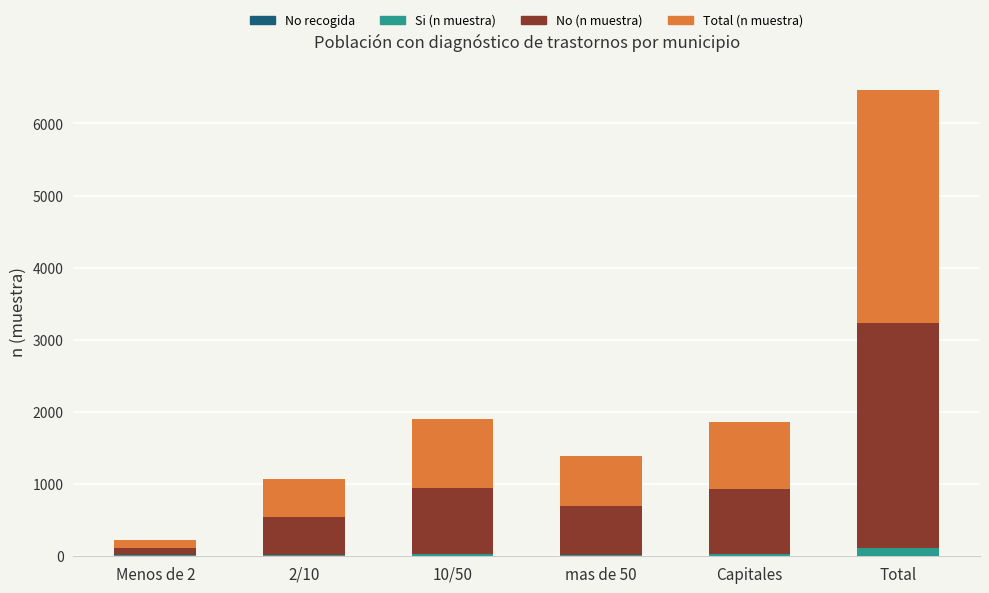

Which series has the largest total across all categories?

Total (n muestra)